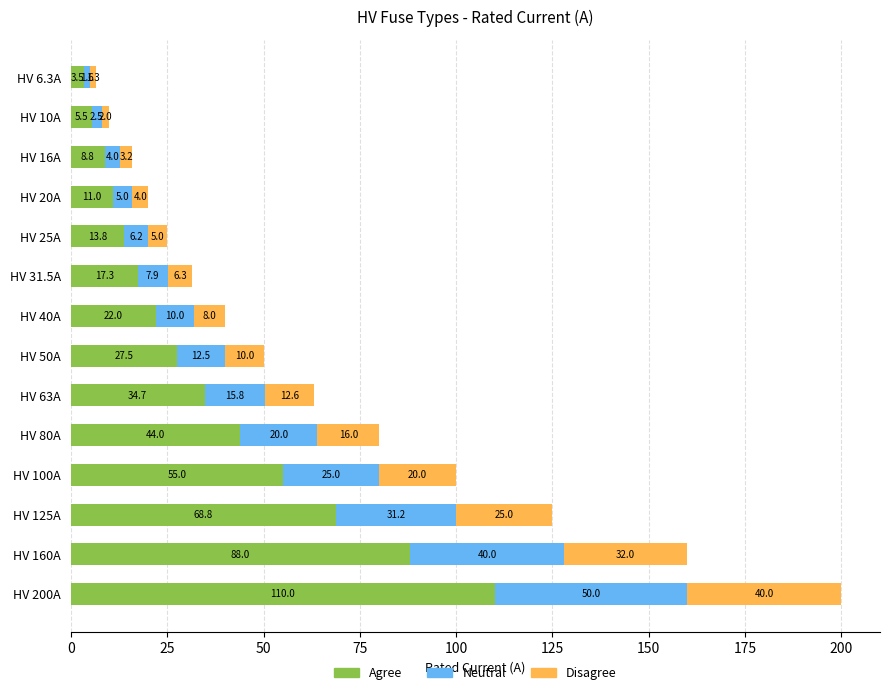

What is the sum of the Agree values at HV 160A and HV 25A?

101.8